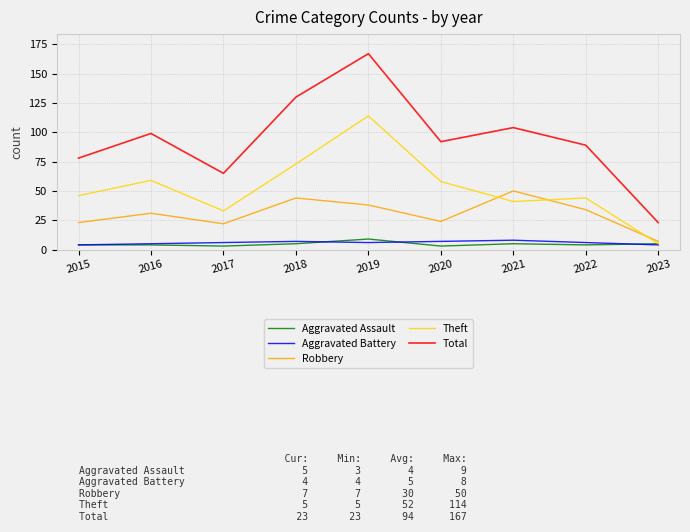

How many interior local valleys does the Robbery series have?

2